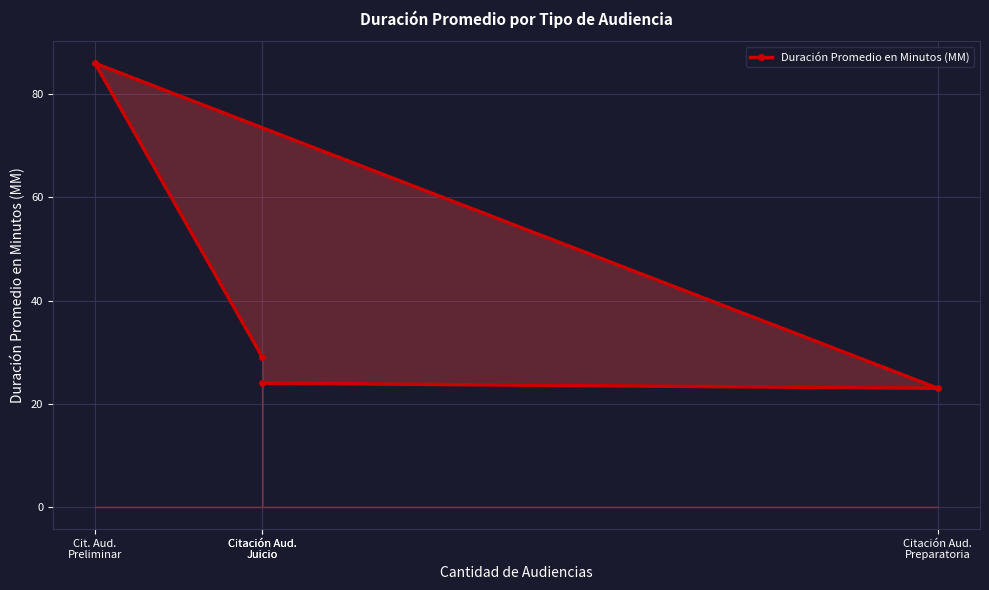

Approximately how many times larger is the value at Cit. Aud.
Preliminar compared to Citación Aud.
Juicio?

3.6